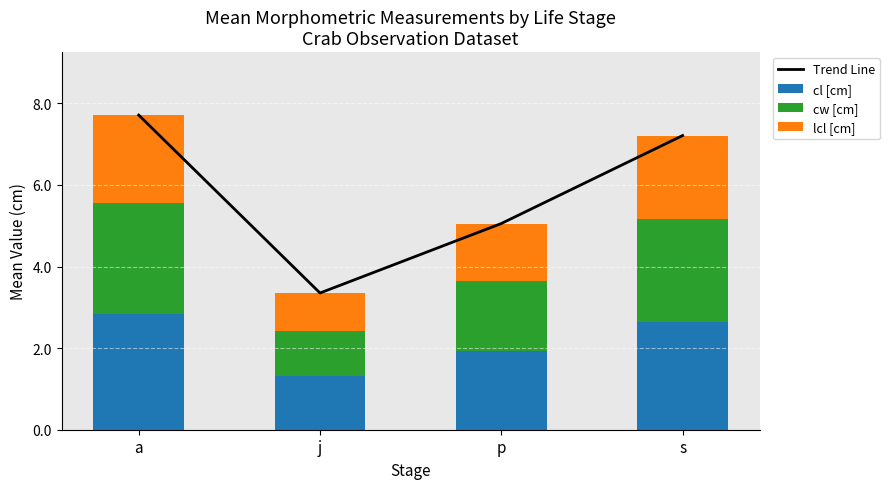

What is the lowest value of the cl [cm] series?

1.3